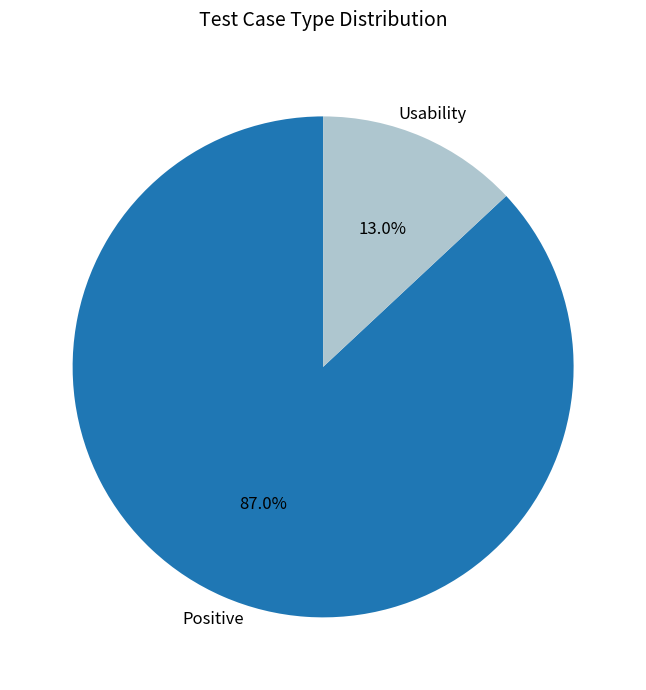

To the nearest percent, what is the difference between the Usability and Positive slice percentages?

74%